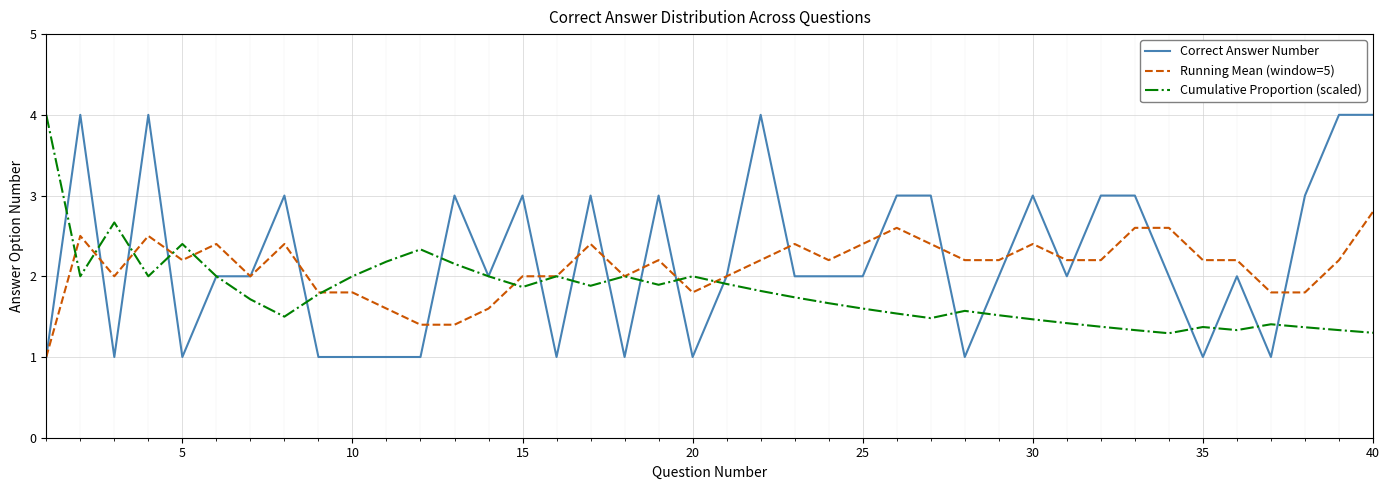

What is the greatest value displayed?

4.0